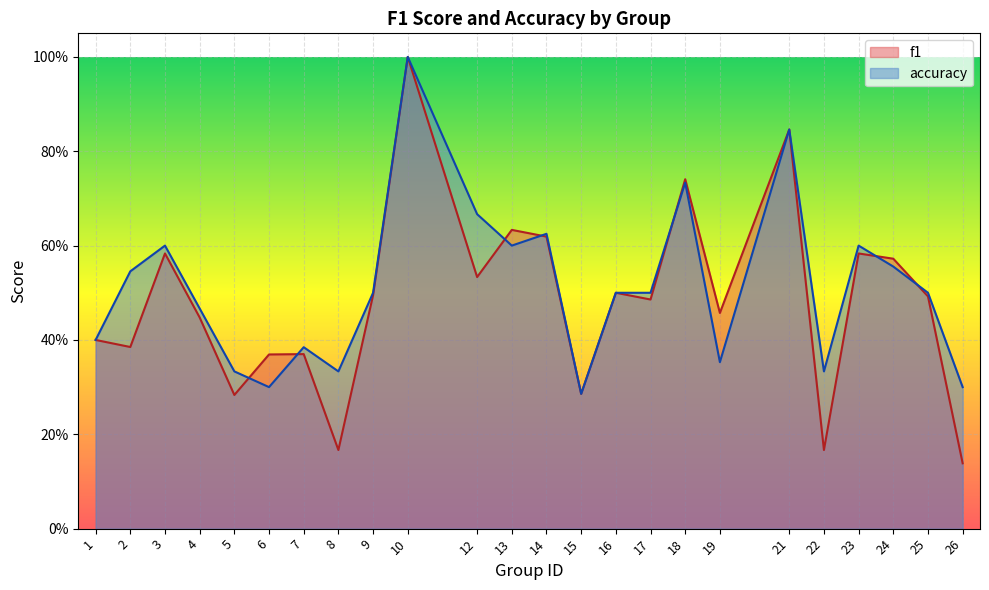

How many categories are shown in the chart?

24